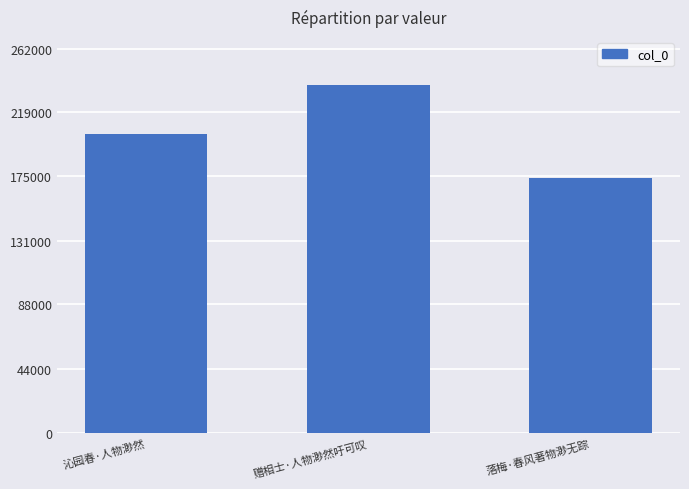

What is the value of the 1st bar from the left?

203782